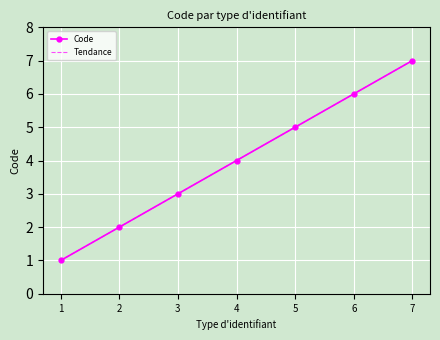

How many lines are shown in the chart?

2